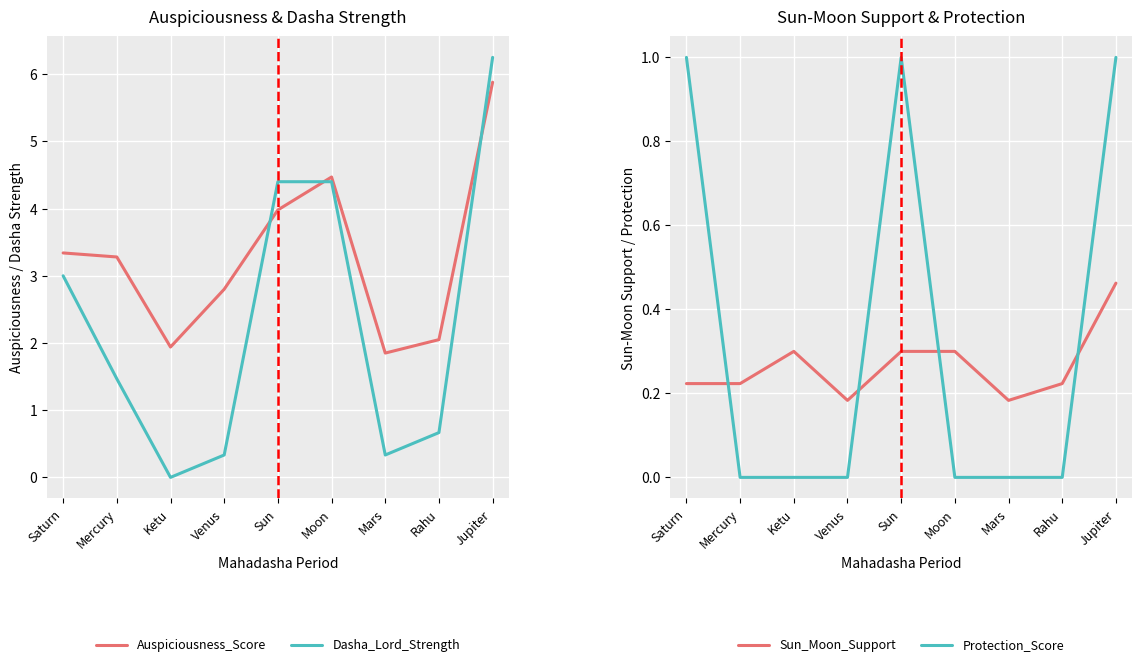

At which label does Auspiciousness_Score first exceed 3?

Saturn